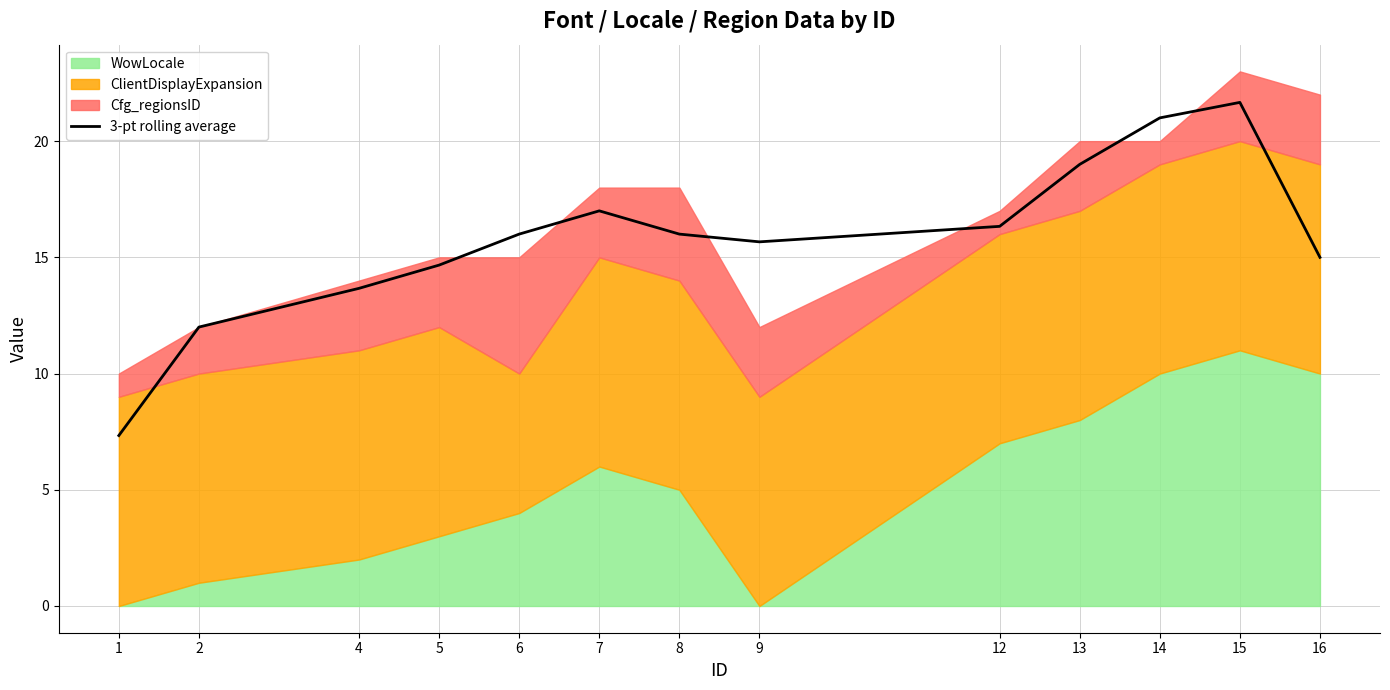

Read the value at 15.

21.7